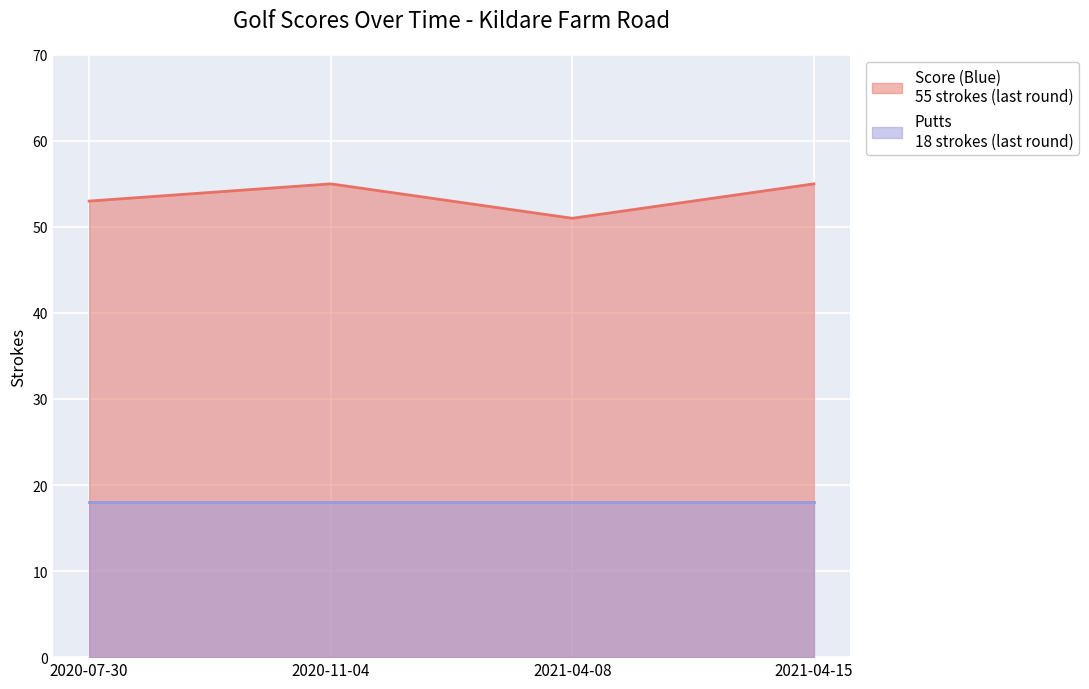

Which label corresponds to the smallest value in the chart?

2021-04-08